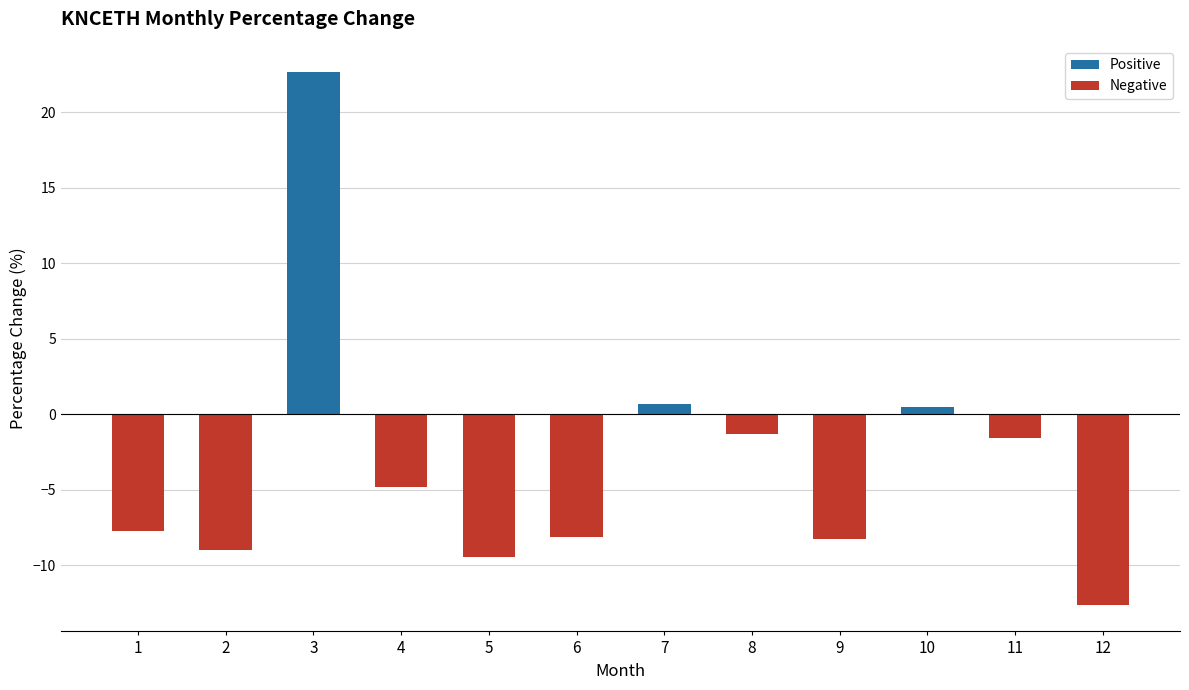

The value at 2 is -4.3. True or false?

False